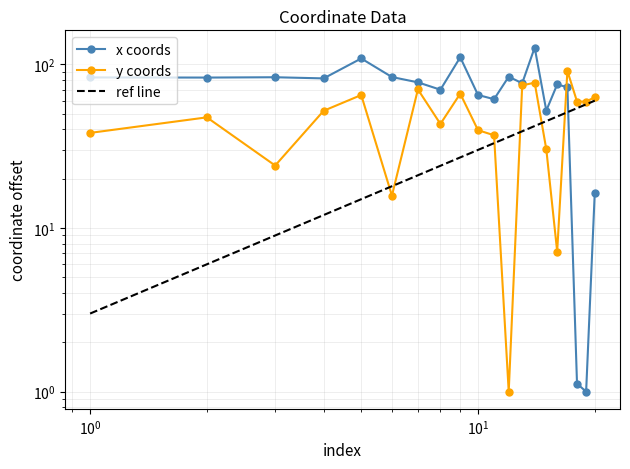

How many interior local peaks does the y series have?

6